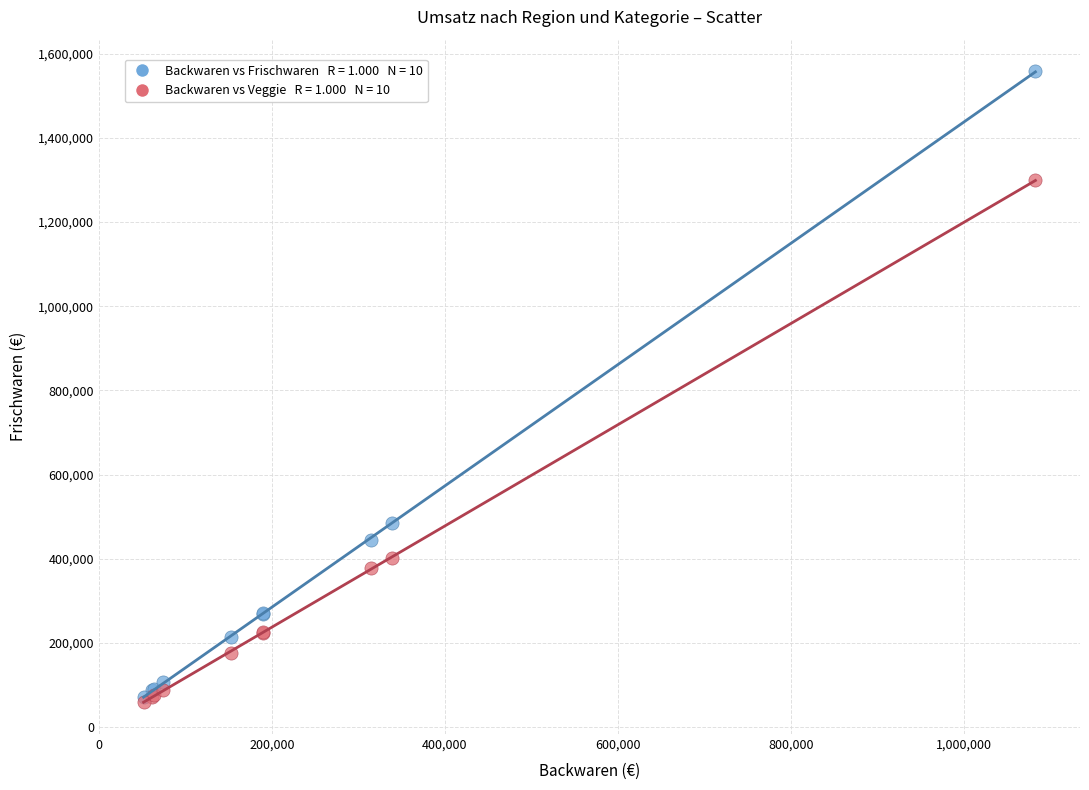

Across all series, what Y value is closest to 808644?

485801.3